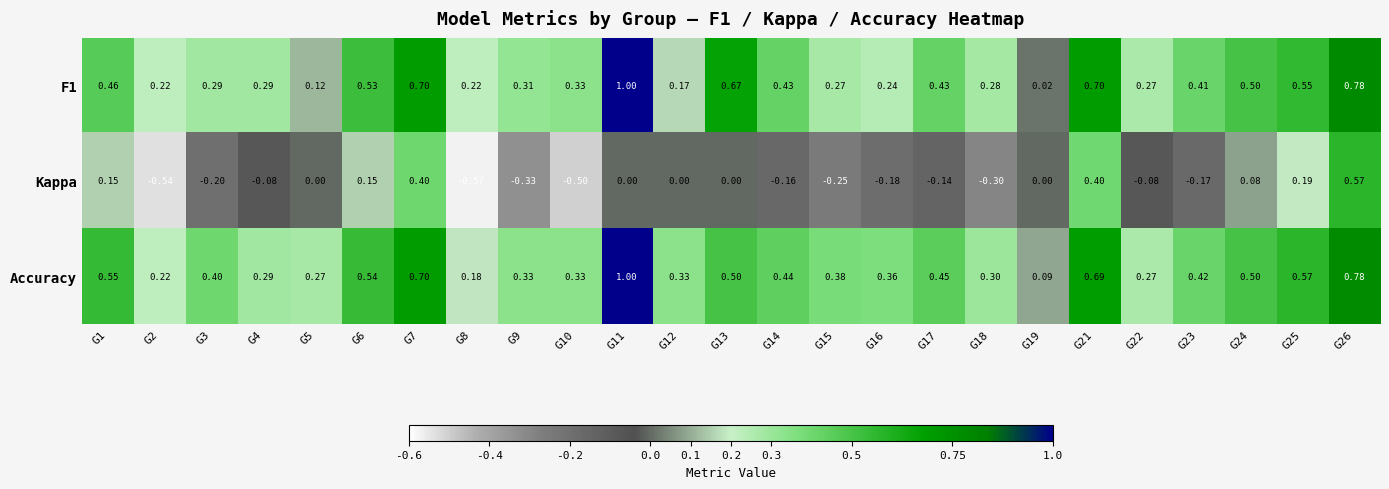

At how many categories does at least one series exceed 0?

25